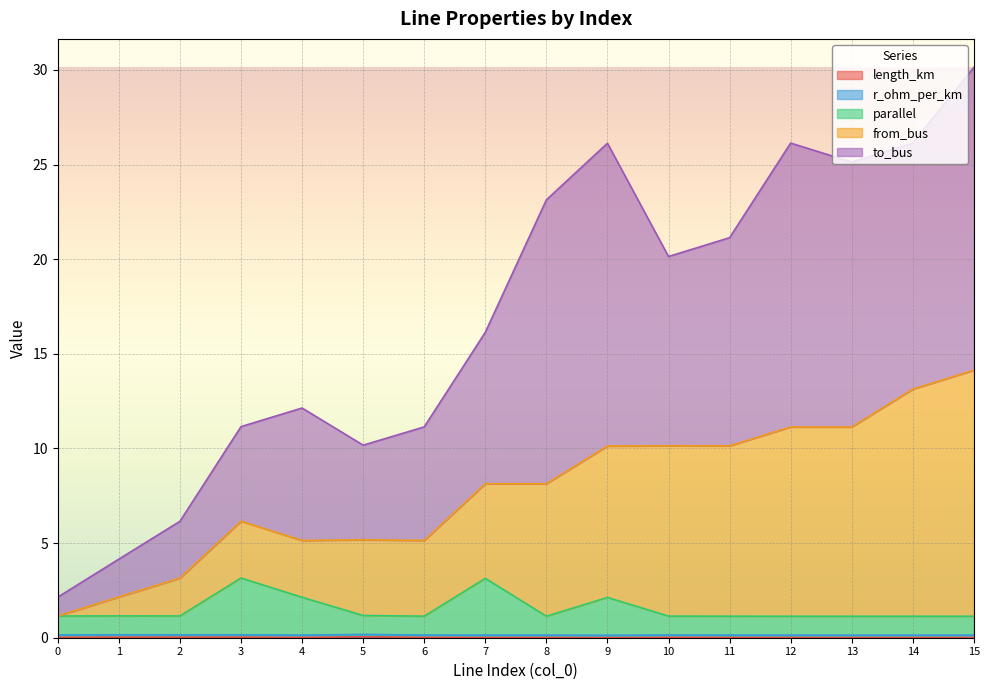

How many interior local peaks does the from_bus series have?

5